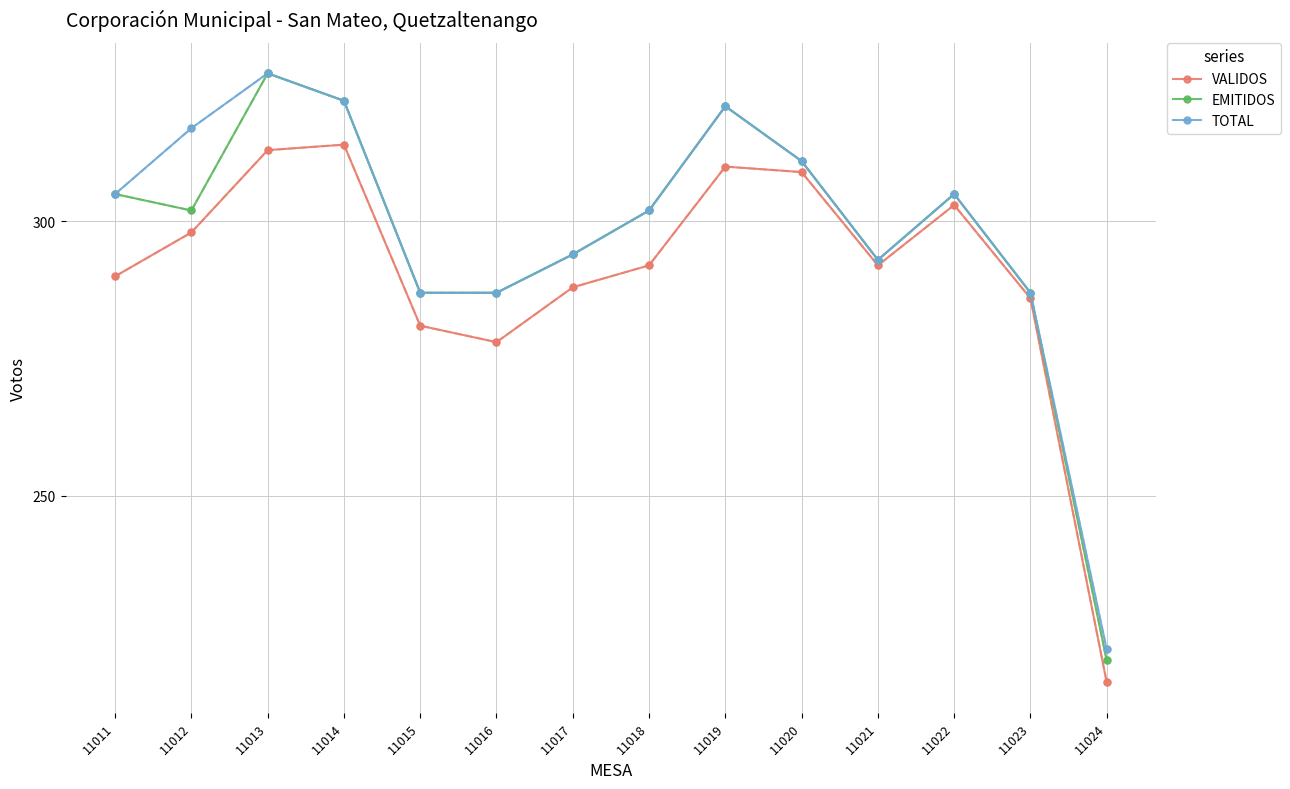

What is the value of the TOTAL point at the 6th from the left?

287